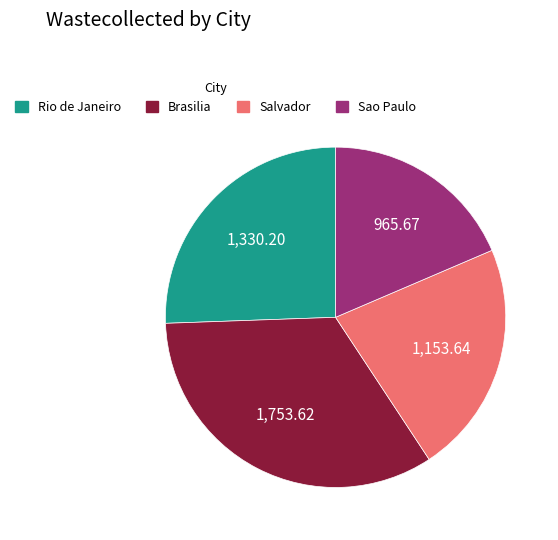

Do Brasilia and Sao Paulo together represent more than half of the pie?

Yes